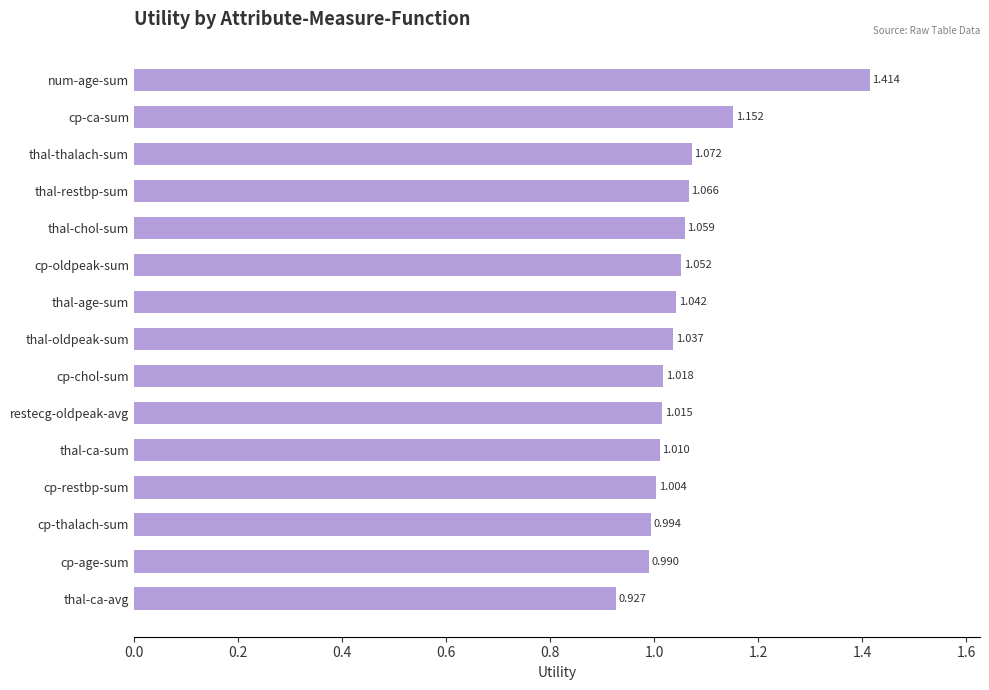

Where is the data nearest to the value 1?

cp-restbp-sum